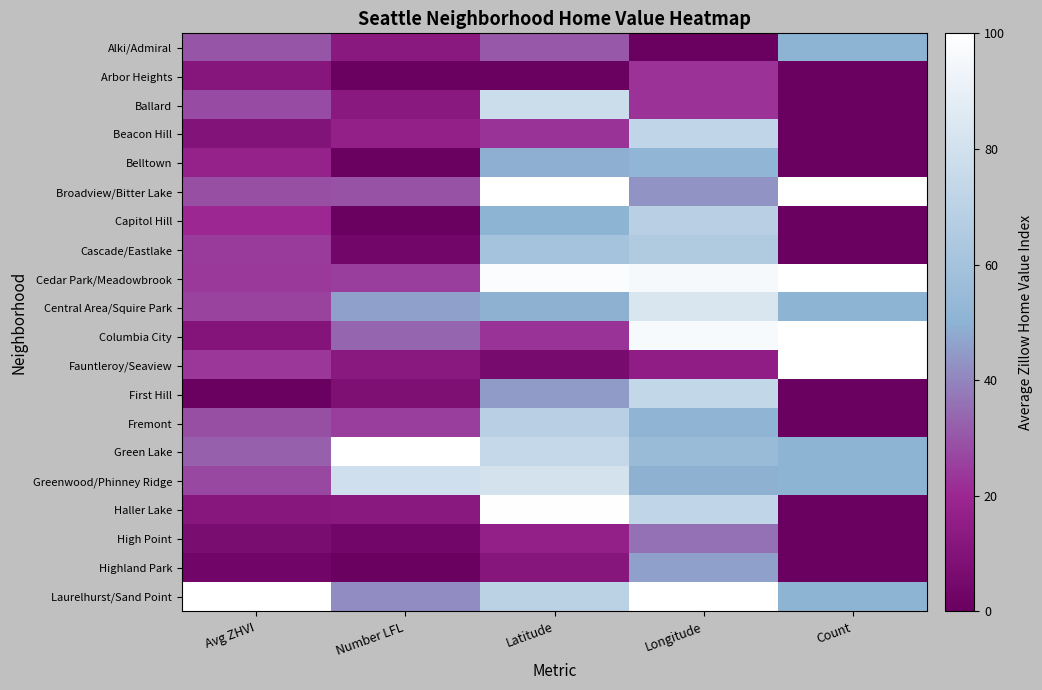

Which series has the largest range (max minus min)?

Haller Lake